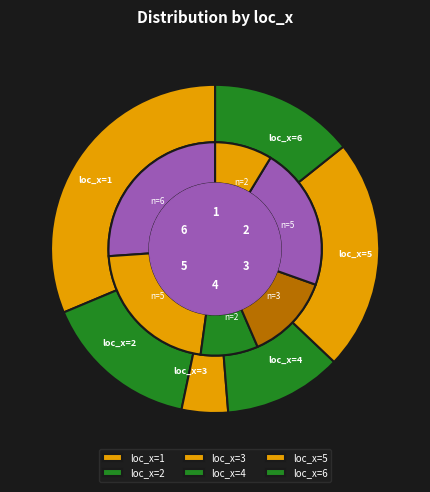

To the nearest percent, what is the difference between the largest and smallest slice percentages?

17%